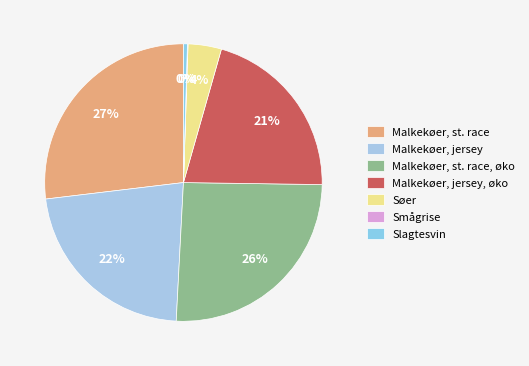

True or false: Slagtesvin accounts for 0% of the total.

True